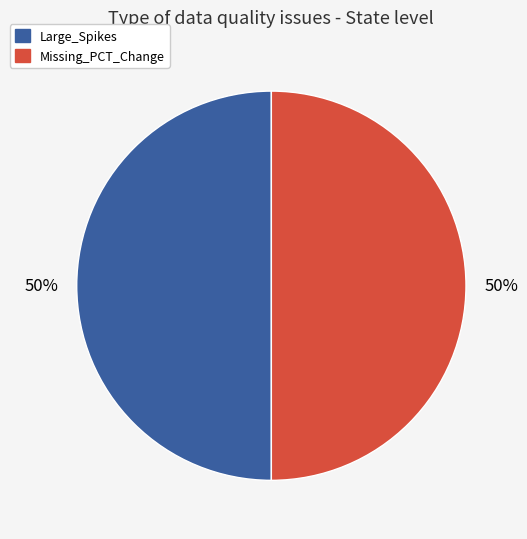

Is it true that Large_Spikes is 60% of the pie?

False